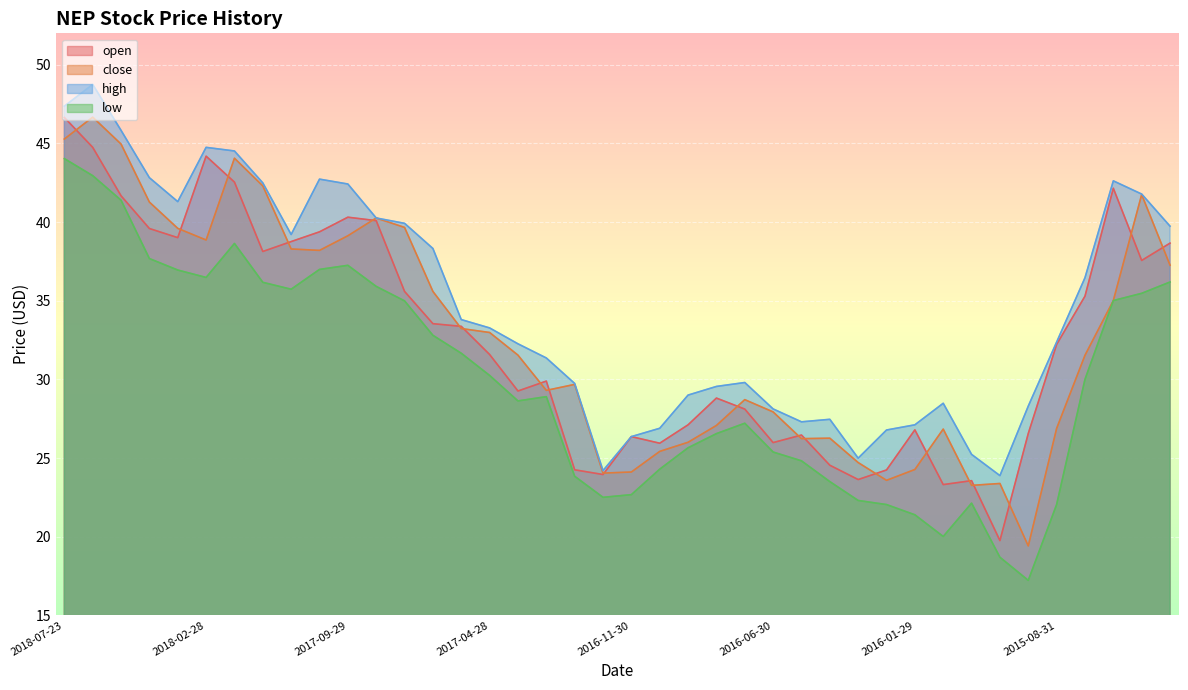

What is the value of the low point at the 14th from the left?

32.8